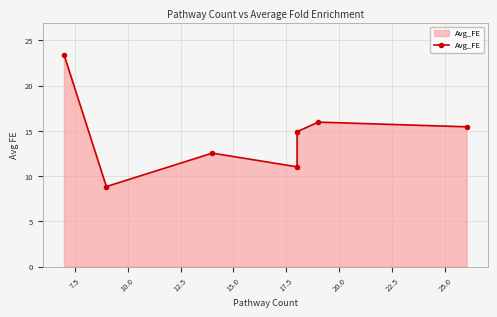

How many points are higher than both their immediate neighbors (excluding endpoints)?

2